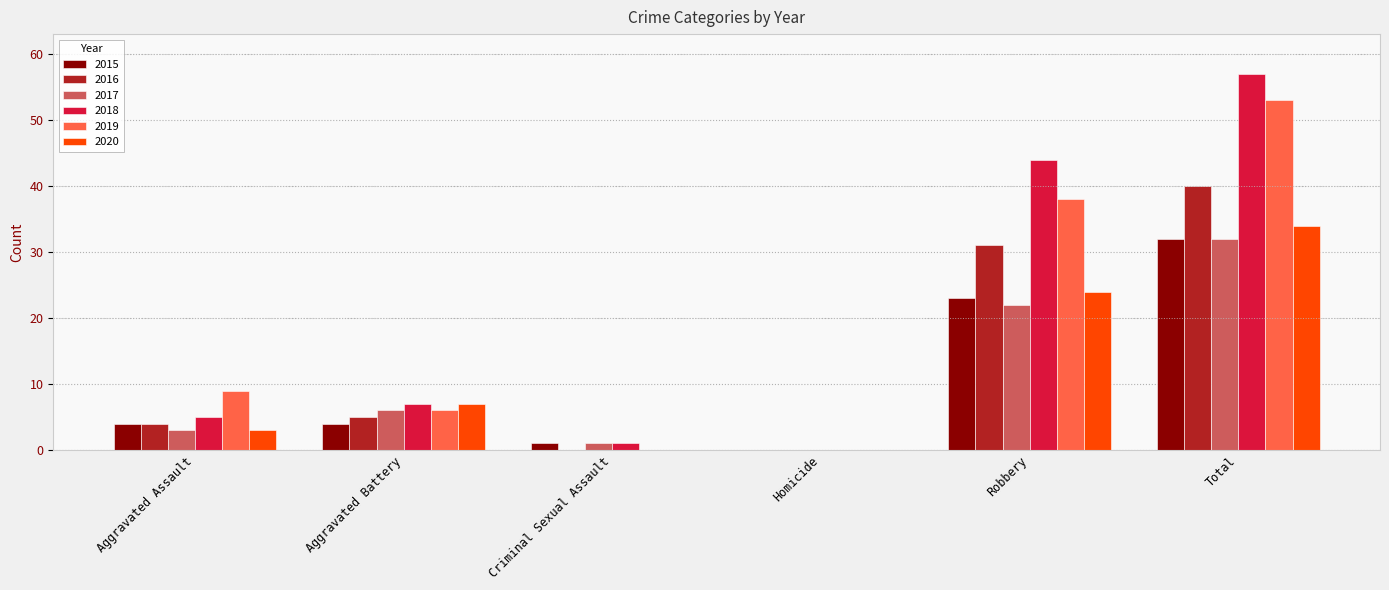

Which series has the widest spread of values?

2018